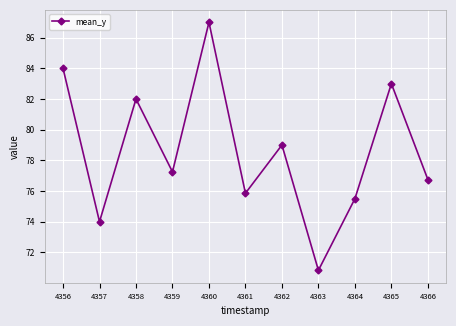

How many points are lower than both their immediate neighbors (excluding endpoints)?

4